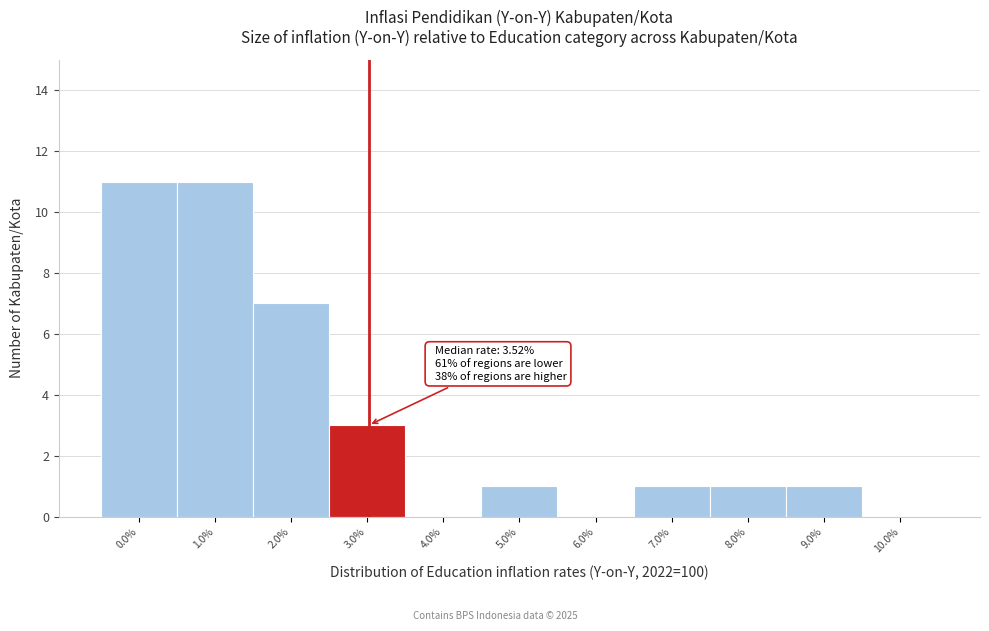

Reading left to right, extract all data points from this chart.

0.0%=11	1.0%=11	2.0%=7	3.0%=3	4.0%=0	5.0%=1	6.0%=0	7.0%=1	8.0%=1	9.0%=1	10.0%=0